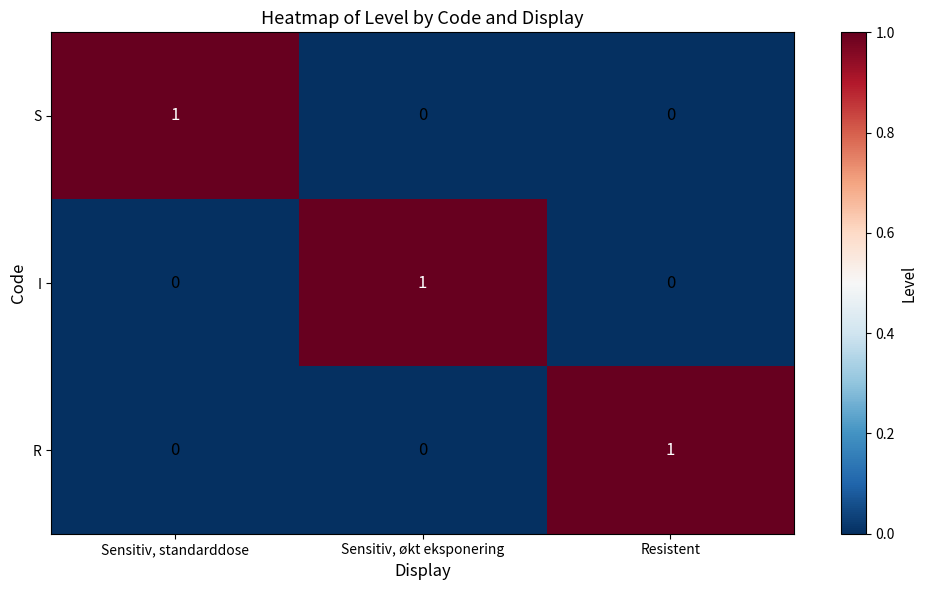

Which category has the highest value in the R series?

Resistent